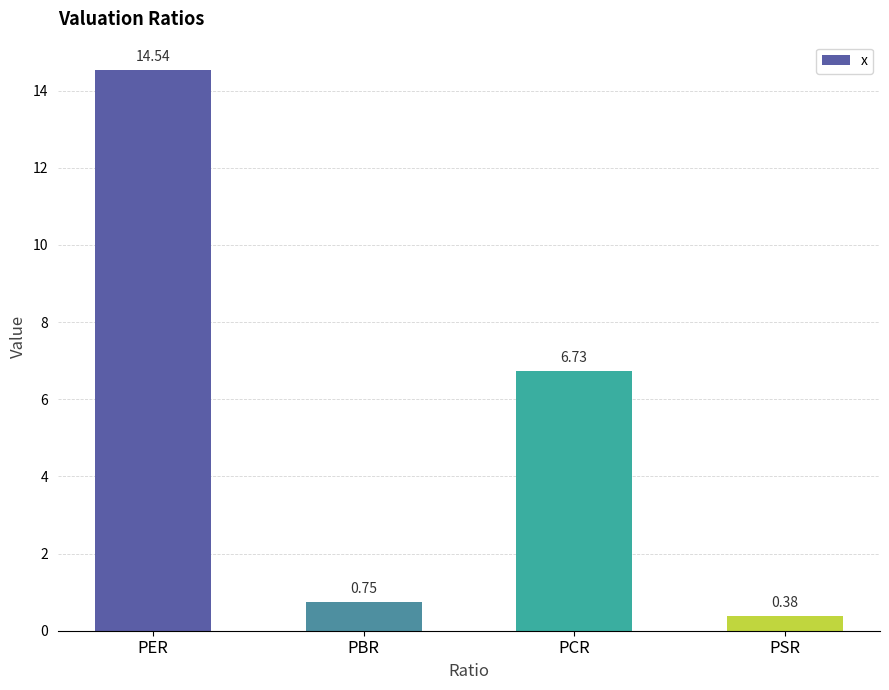

What is the label of the 4th bar from the right?

PER